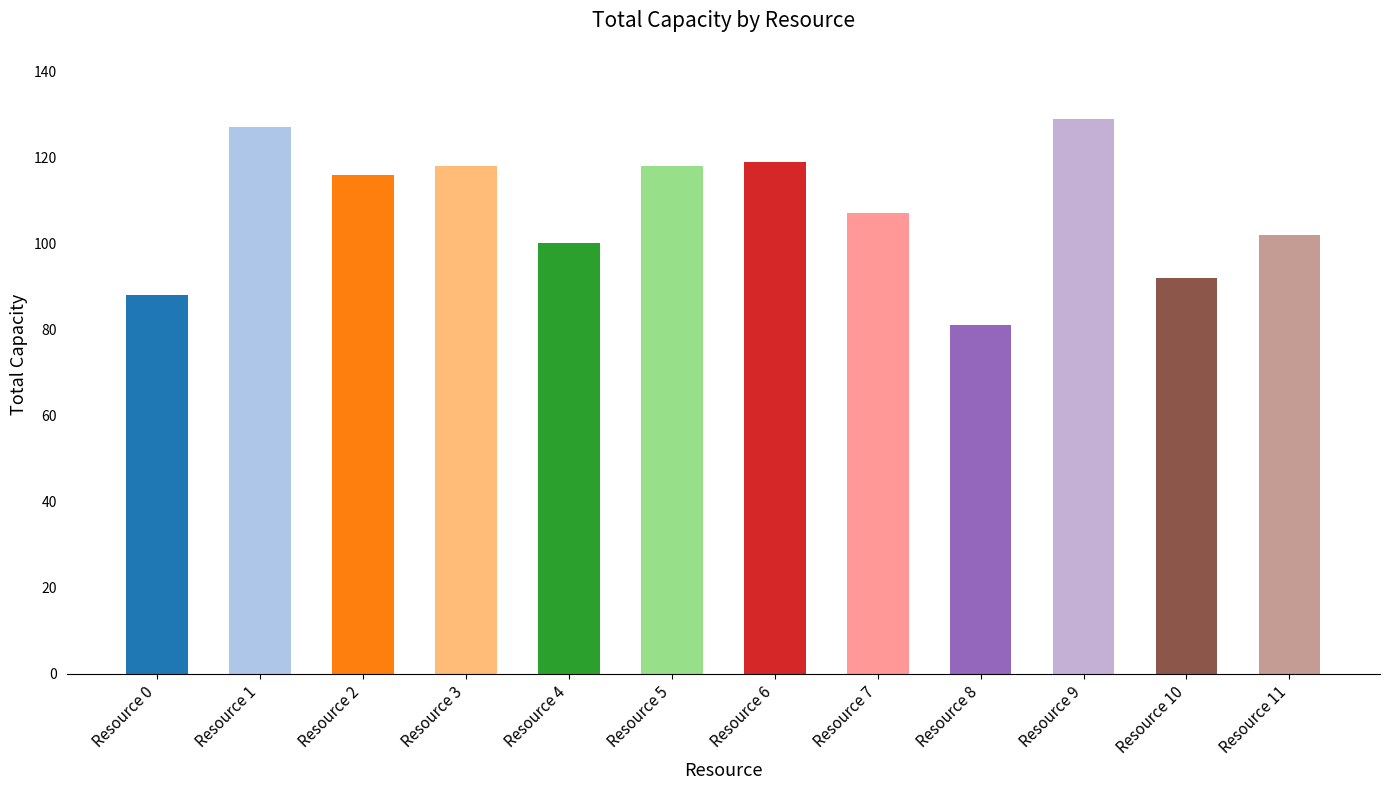

Reading right to left, extract all data points from this chart.

102	92	129	81	107	119	118	100	118	116	127	88